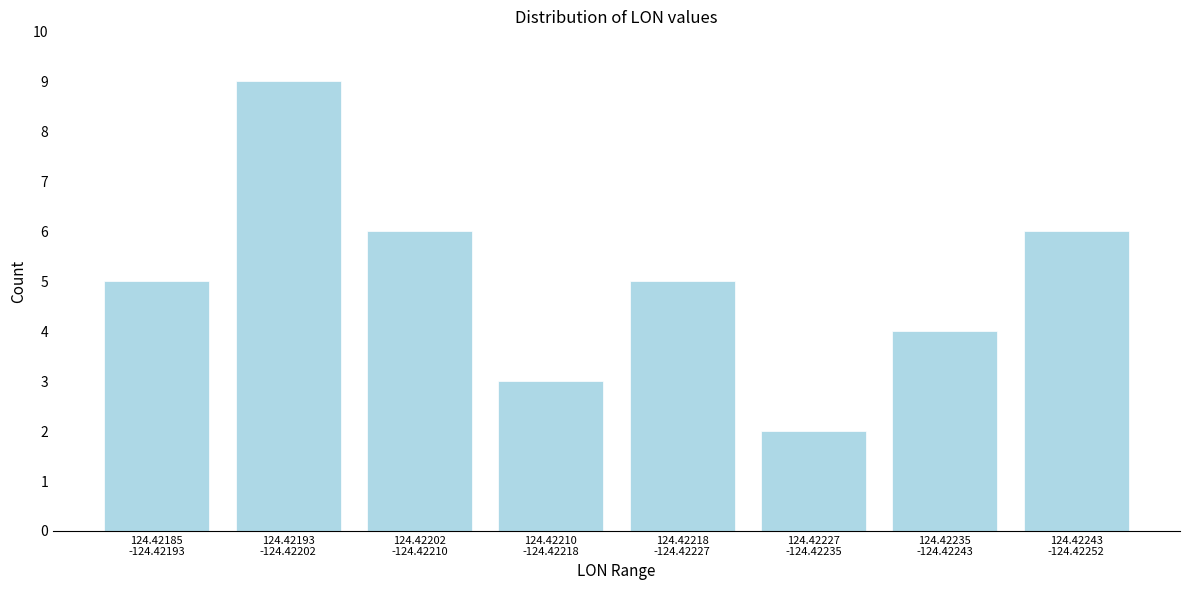

Reading left to right, transcribe all the data shown in this chart.

5	9	6	3	5	2	4	6